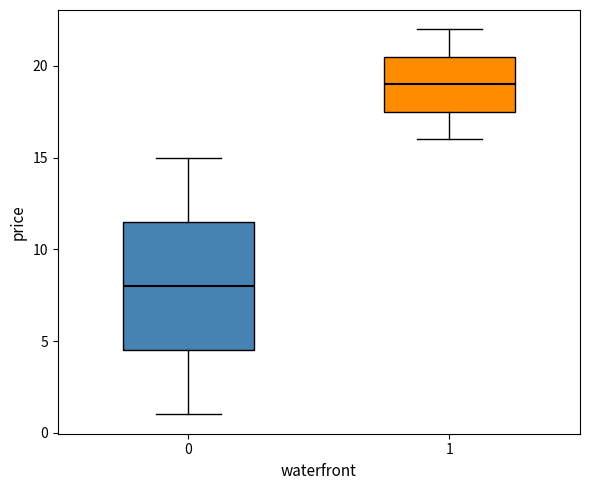

Where is the upper edge of the box at x = 0 on the y-axis? The values are not printed on the chart, so give them approximately, as read against the axis.

11.5